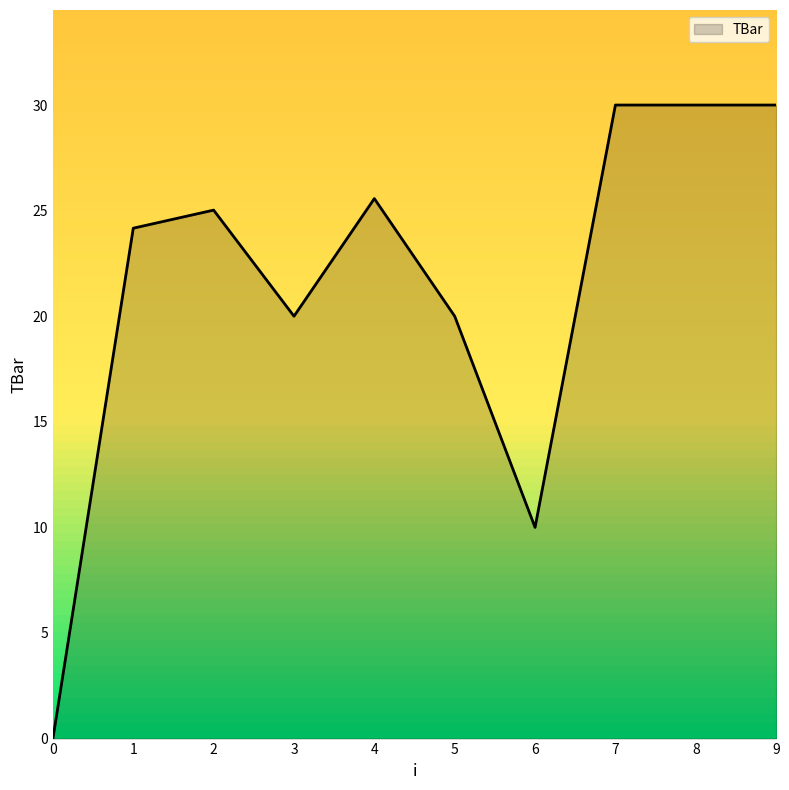

What is the greatest value displayed?

30.0